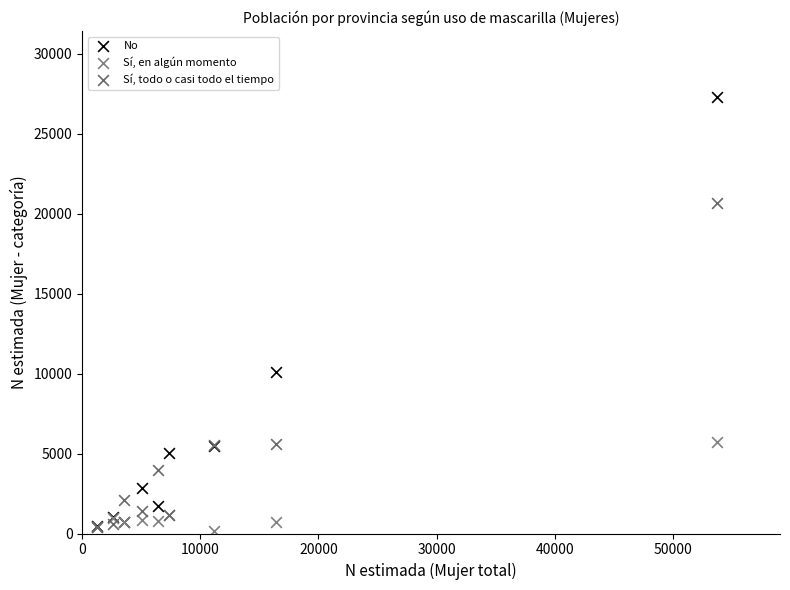

Across all series, what Y value is closest to 13737?

10106